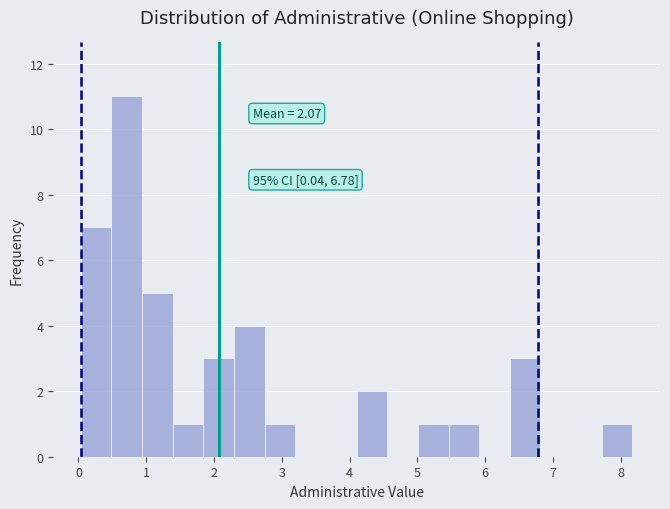

Over which range of the x-axis is the bar tallest?

0.5 to 0.9